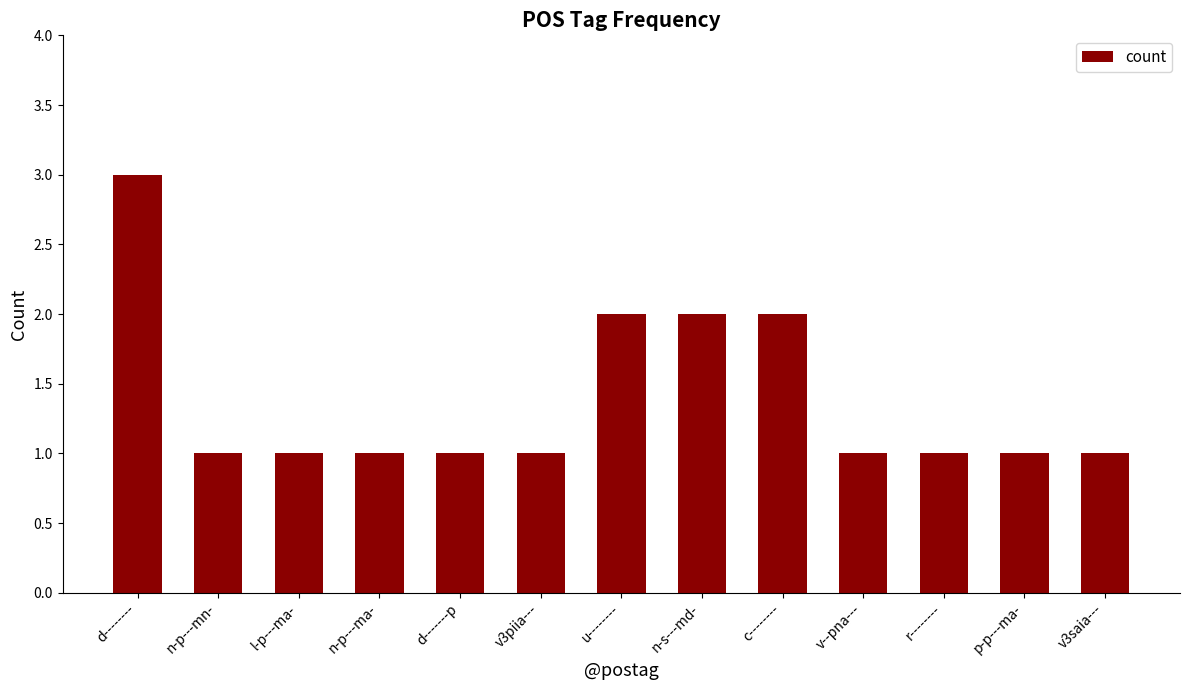

Reading left to right, extract all data points from this chart.

3	1	1	1	1	1	2	2	2	1	1	1	1